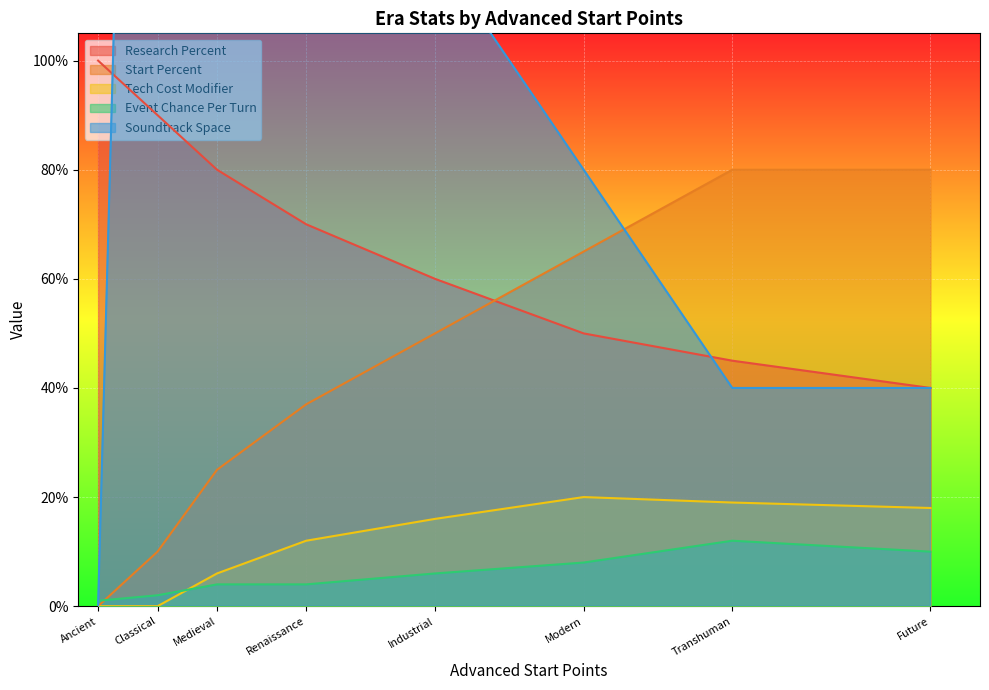

Rank the categories by Research Percent value from highest to lowest.

Ancient, Classical, Medieval, Renaissance, Industrial, Modern, Transhuman, Future